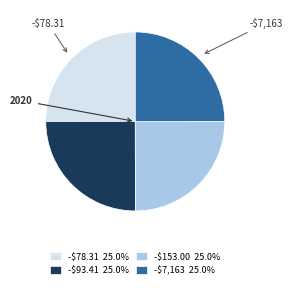

Is there a majority slice in this chart?

No